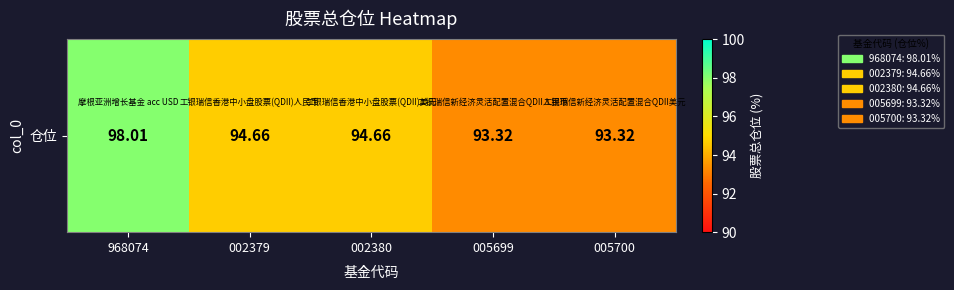

How many data points are above 94?

3